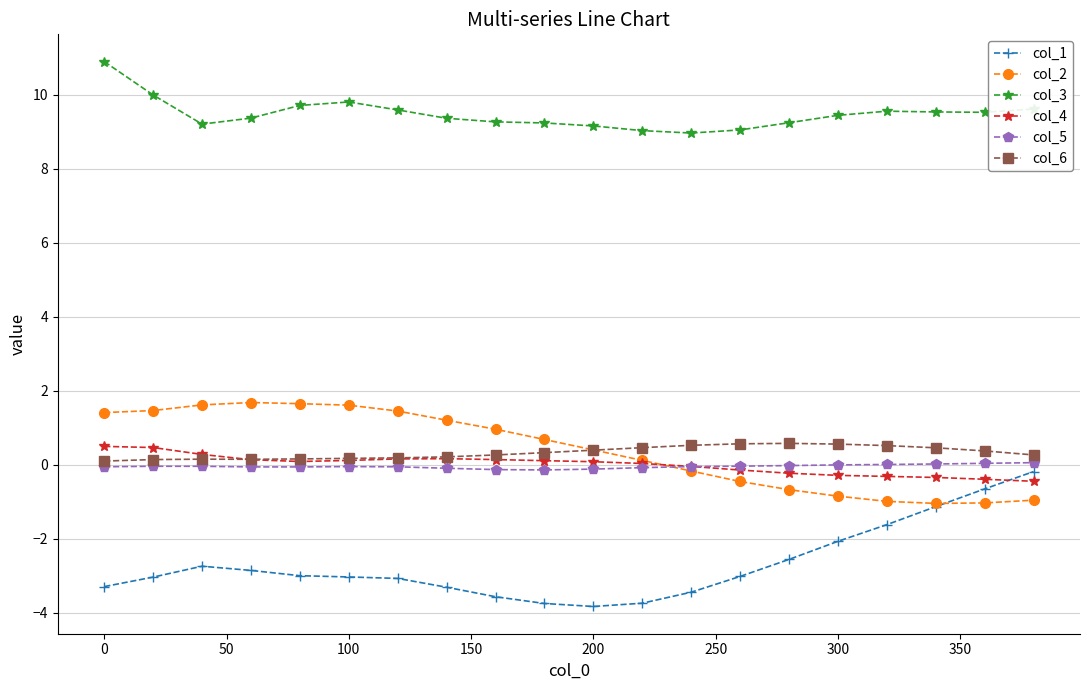

At how many categories does at least one series exceed 6?

20